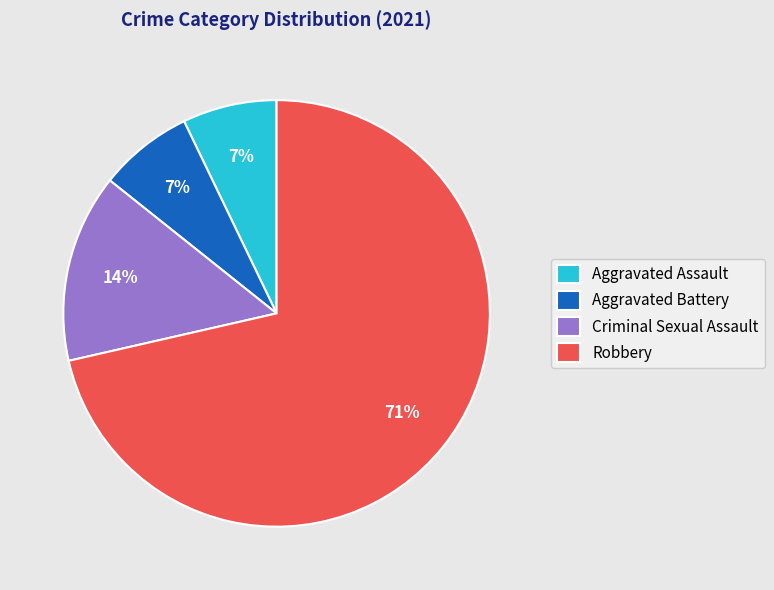

Is there any slice that represents more than half of the pie?

Yes